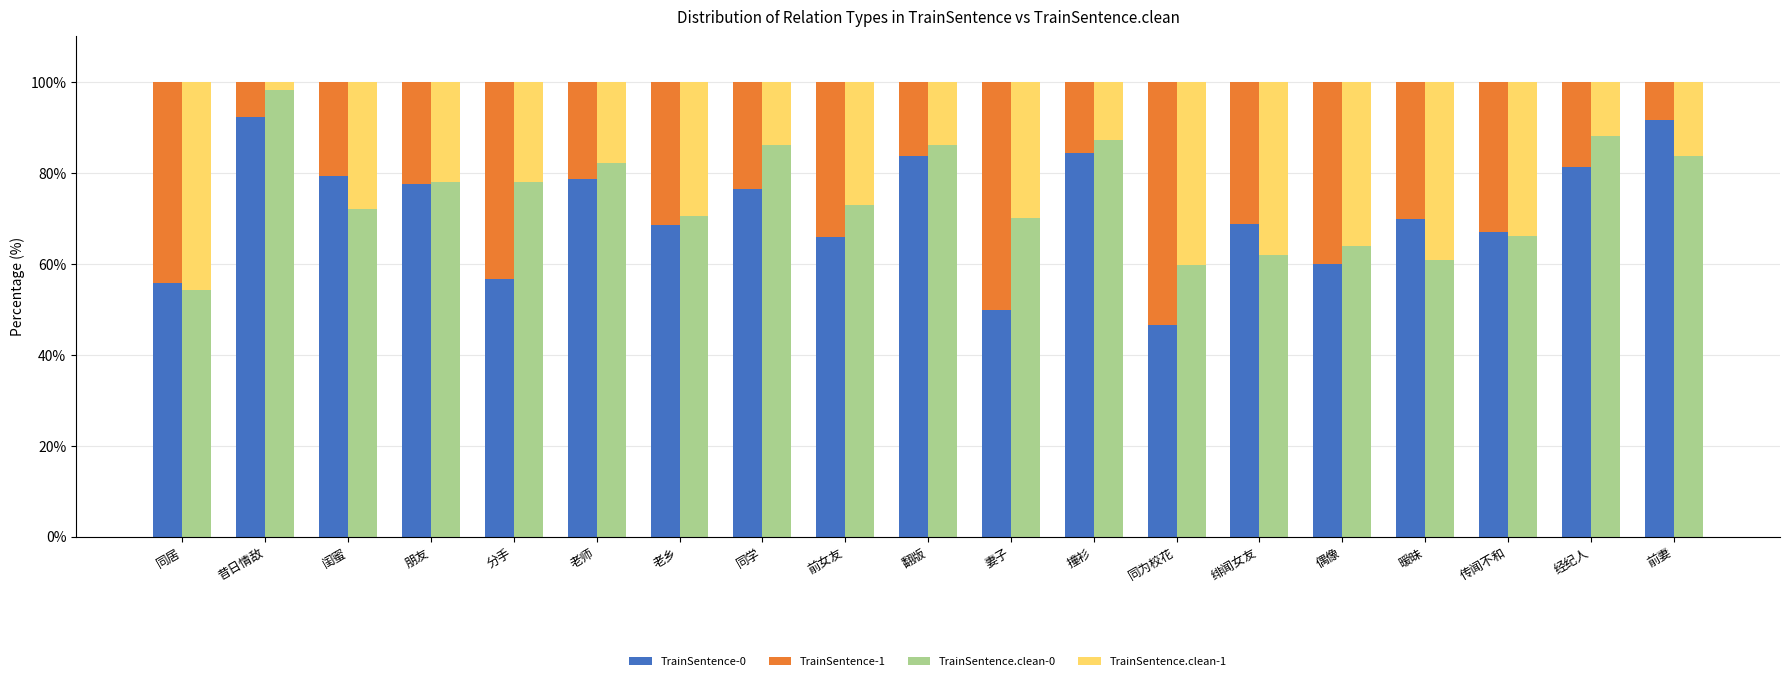

At which category is the sum across all series the highest?

同学